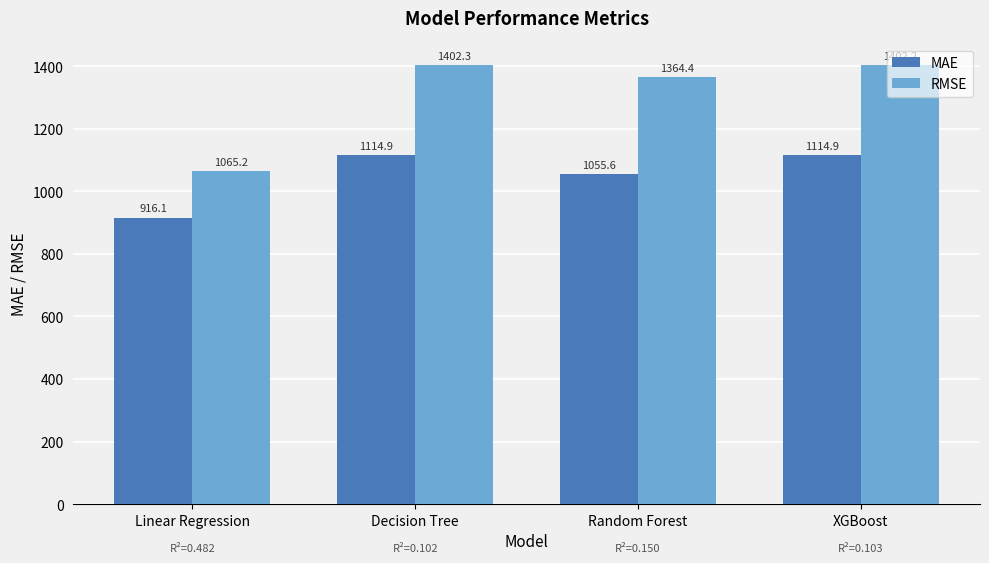

What is the difference between the MAE values at Linear Regression and XGBoost?

198.7